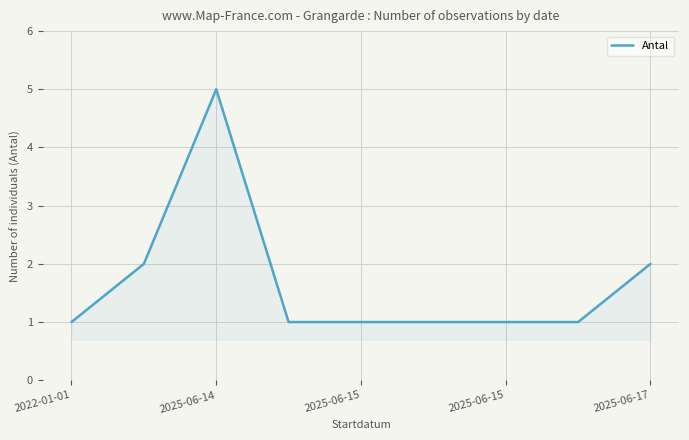

What is the difference between the maximum and minimum values?

4